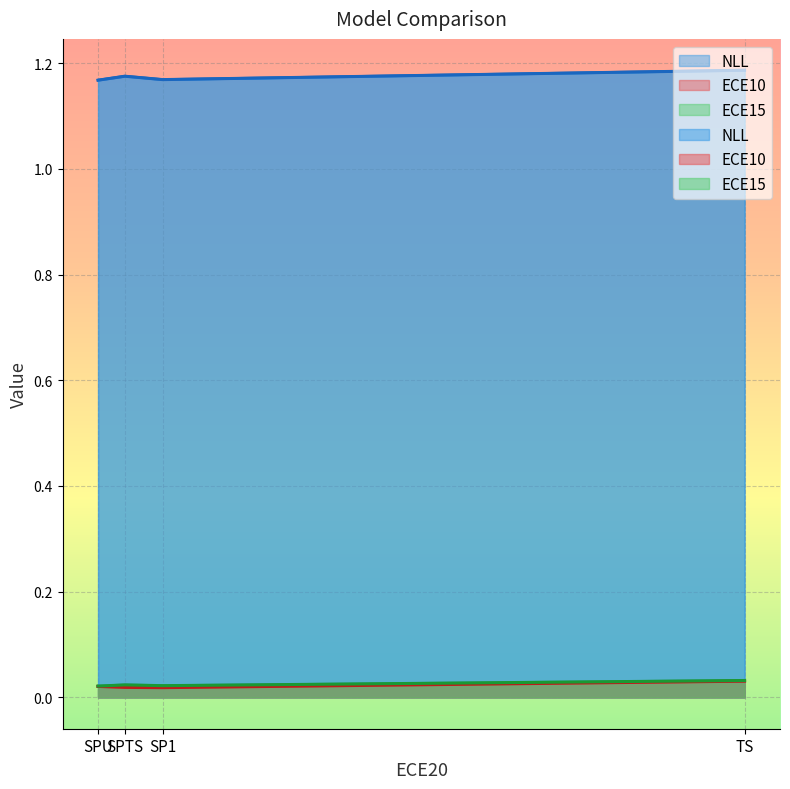

True or false: ECE15 and ECE10 cross at least once.

False